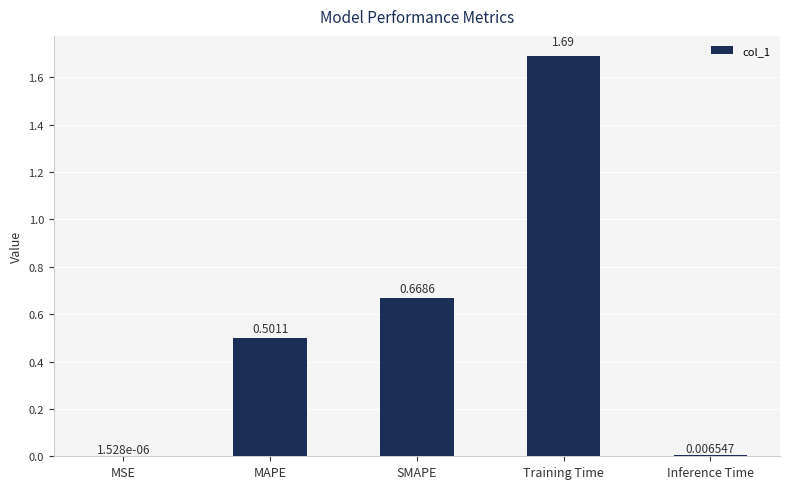

What is the sum of all values?

2.9